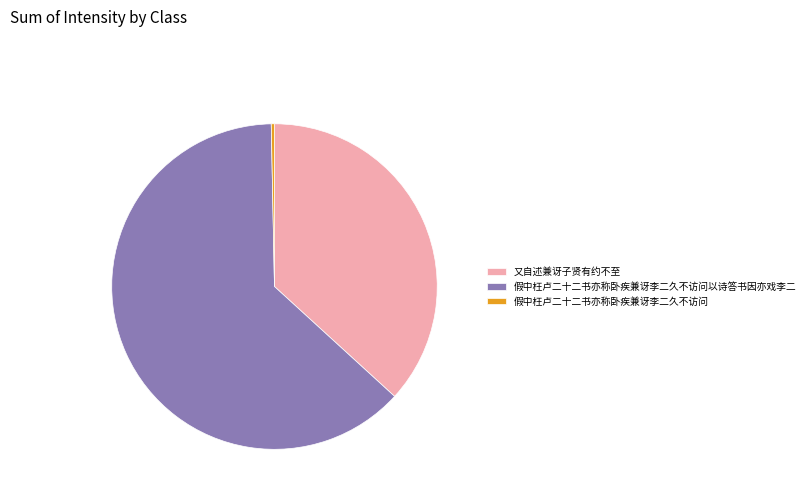

Rank the categories by value from highest to lowest.

假中枉卢二十二书亦称卧疾兼讶李二久不访问以诗答书因亦戏李二, 又自述兼讶子贤有约不至, 假中枉卢二十二书亦称卧疾兼讶李二久不访问